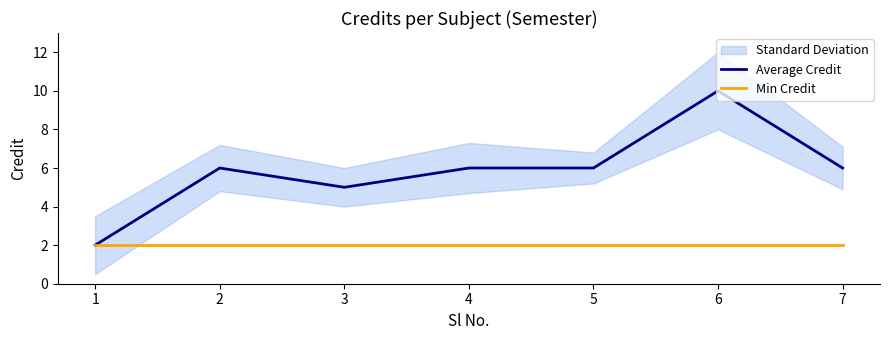

The Average Credit series shows 0 at 0. True or false?

False